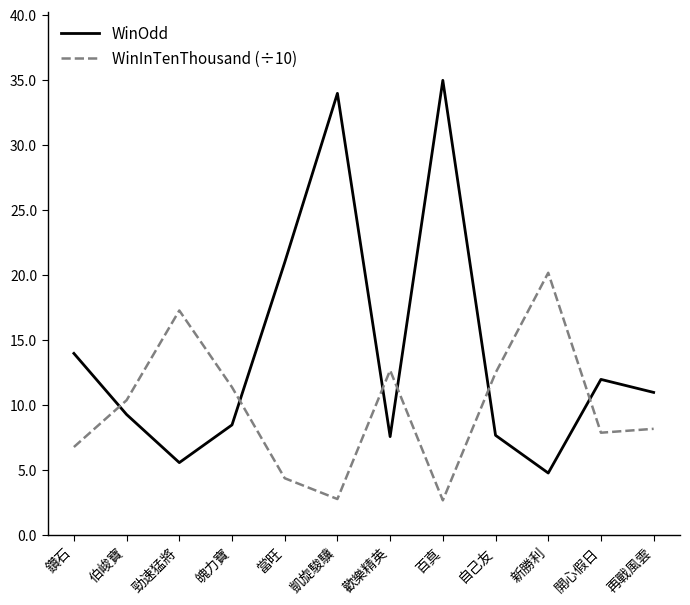

Where does the WinInTenThousand (÷10) series first go above 10?

伯峻寶